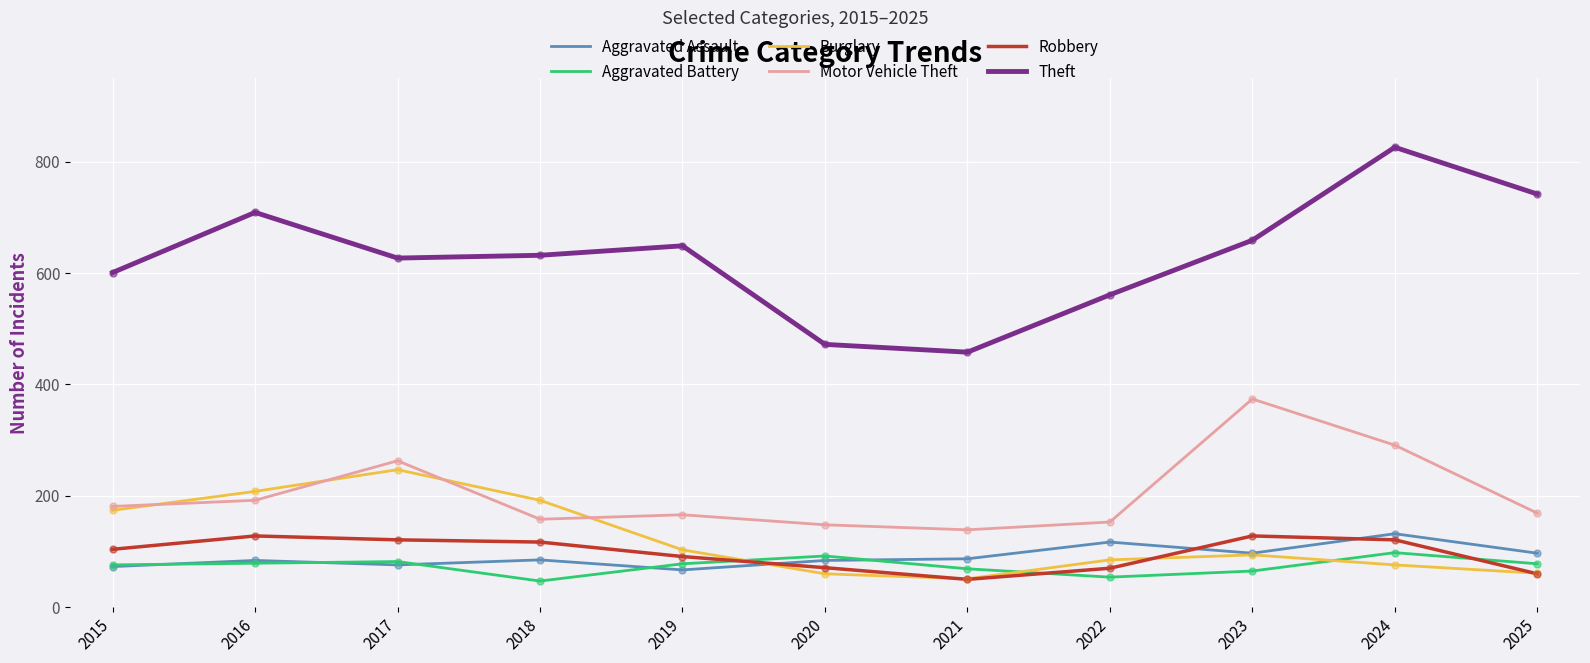

Is the value of Aggravated Battery at 2018 greater than the value of Theft at 2015?

No